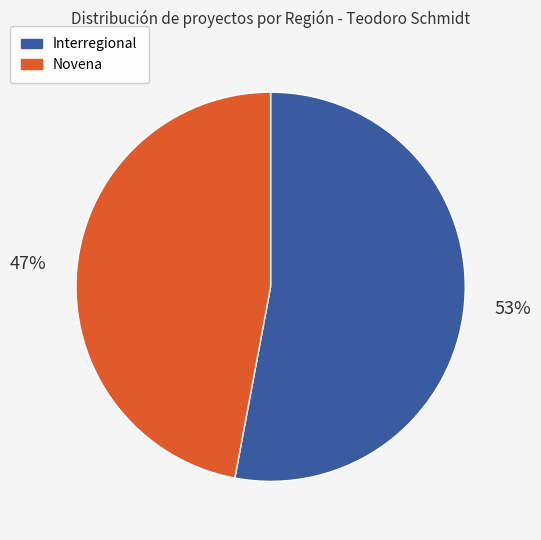

To the nearest percent, what is the difference between the largest and smallest slice percentages?

6%